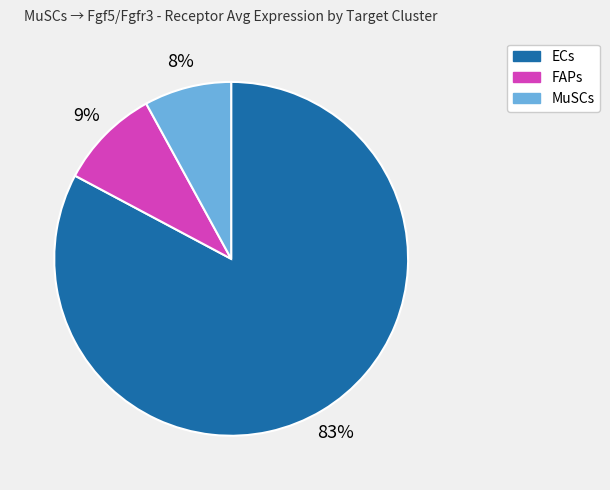

Rank the categories by value from lowest to highest.

MuSCs, FAPs, ECs